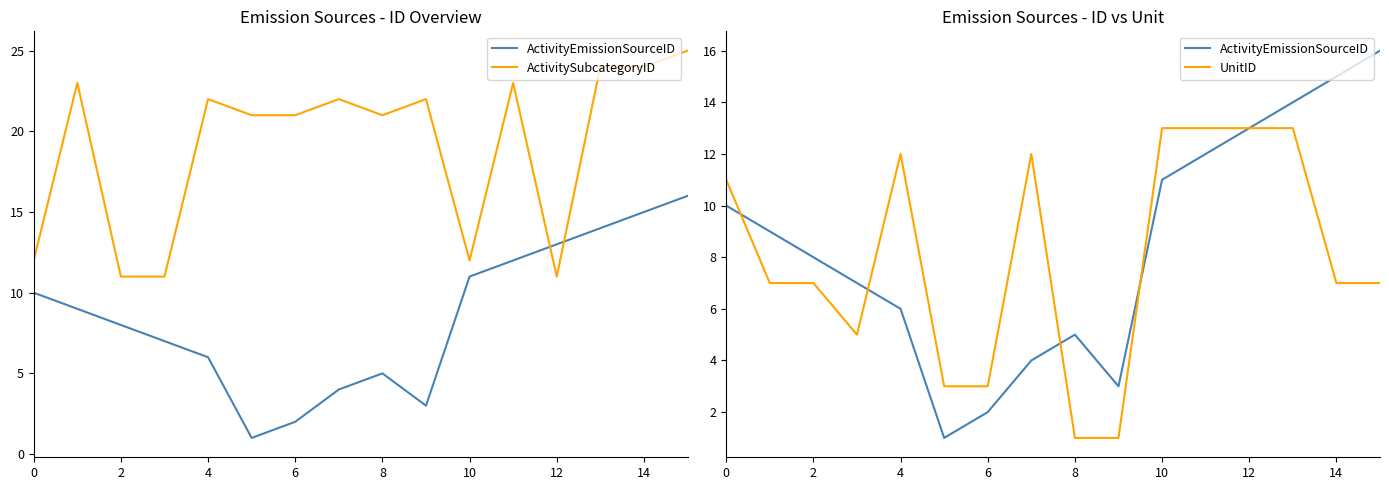

What is the maximum value shown in the chart?

25